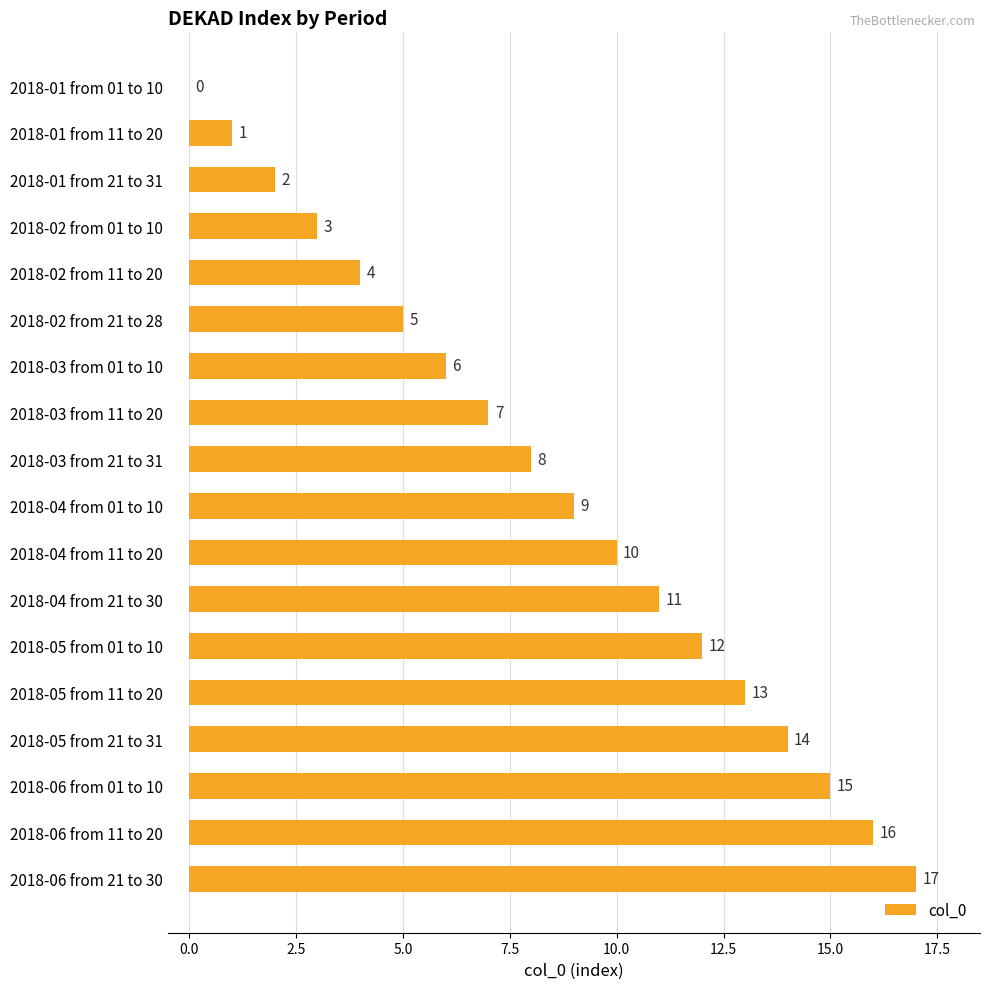

Which category has the highest value across all series?

2018-06 from 21 to 30